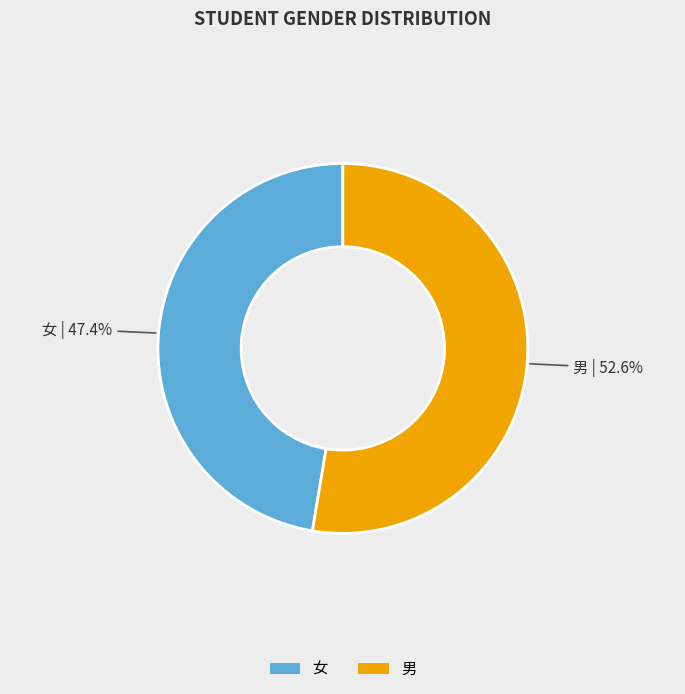

Do 男 and 女 together represent more than half of the pie?

Yes